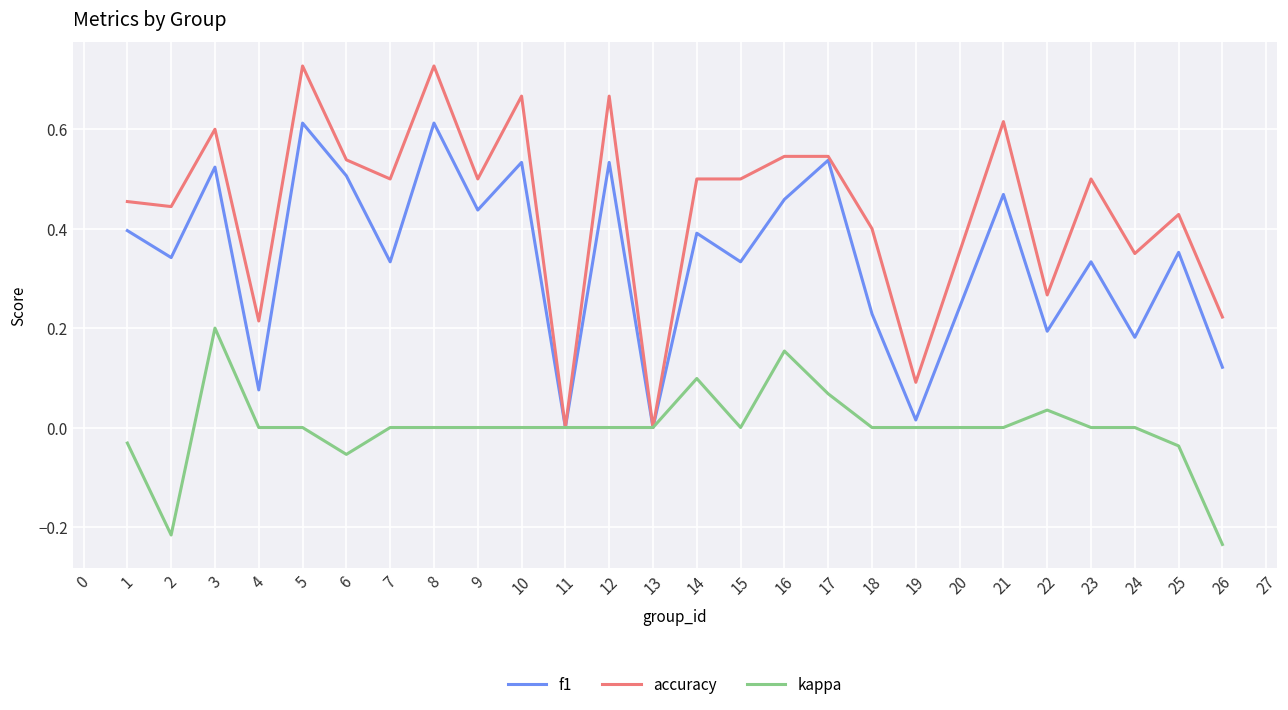

Rank the series by their maximum value, from highest to lowest.

accuracy, f1, kappa